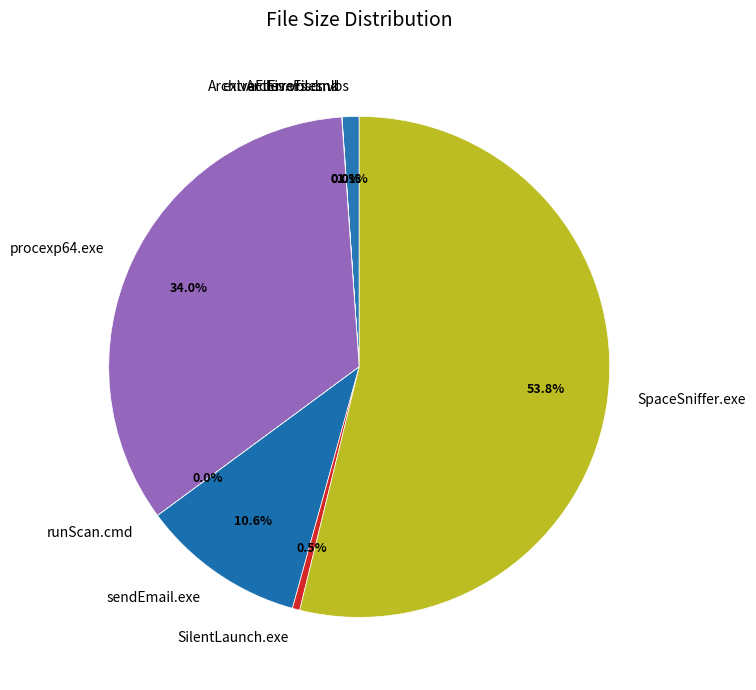

Which has a higher value, ArchiveFiles.vbs or sendEmail.exe?

sendEmail.exe